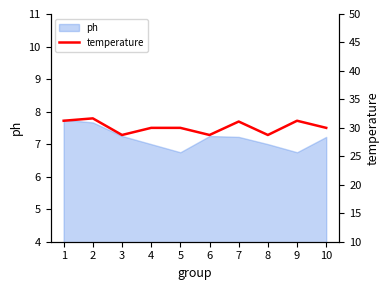

The ph series shows 10.2 at 4. True or false?

False